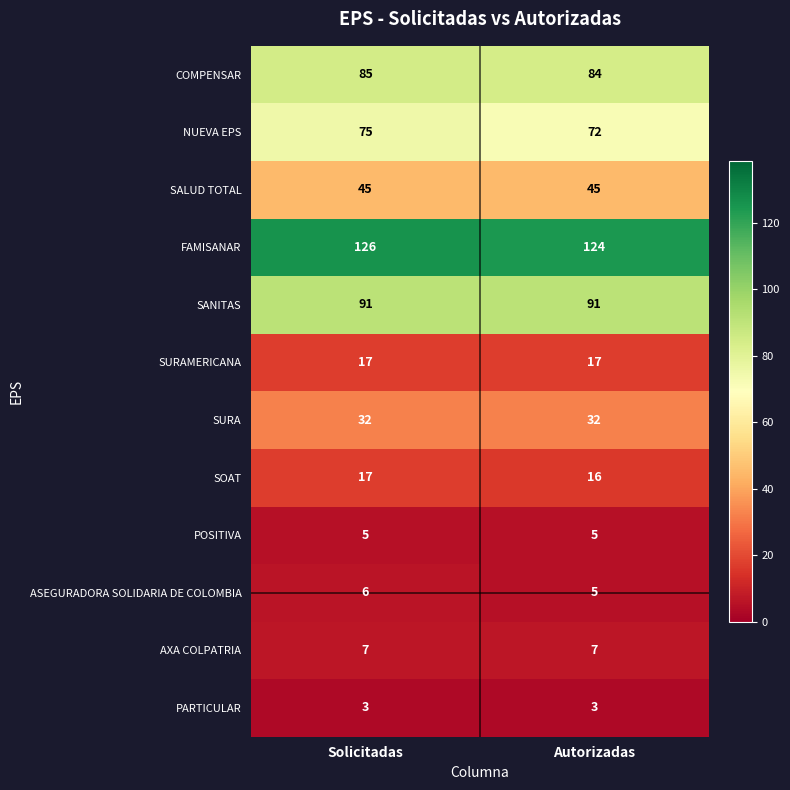

What is the sum of the ASEGURADORA SOLIDARIA DE COLOMBIA values at Solicitadas and Autorizadas?

11